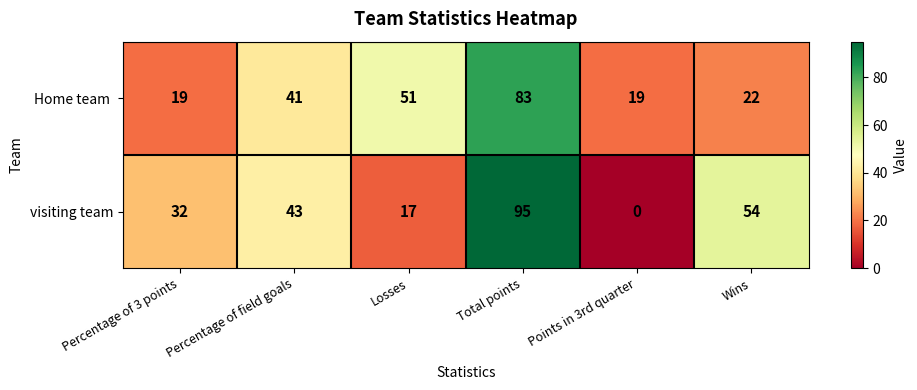

How many visiting team values are between 17 and 54?

4